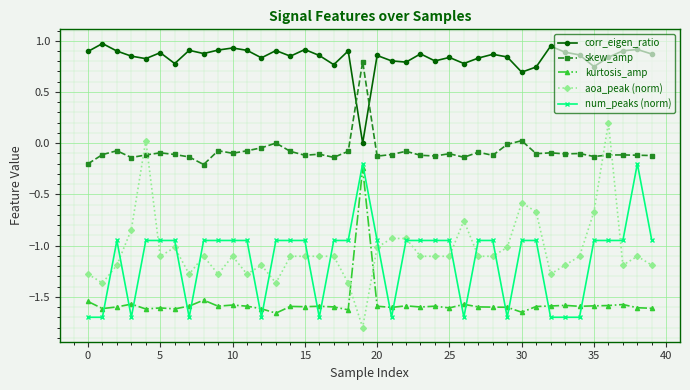

How many lines are shown in the chart?

5